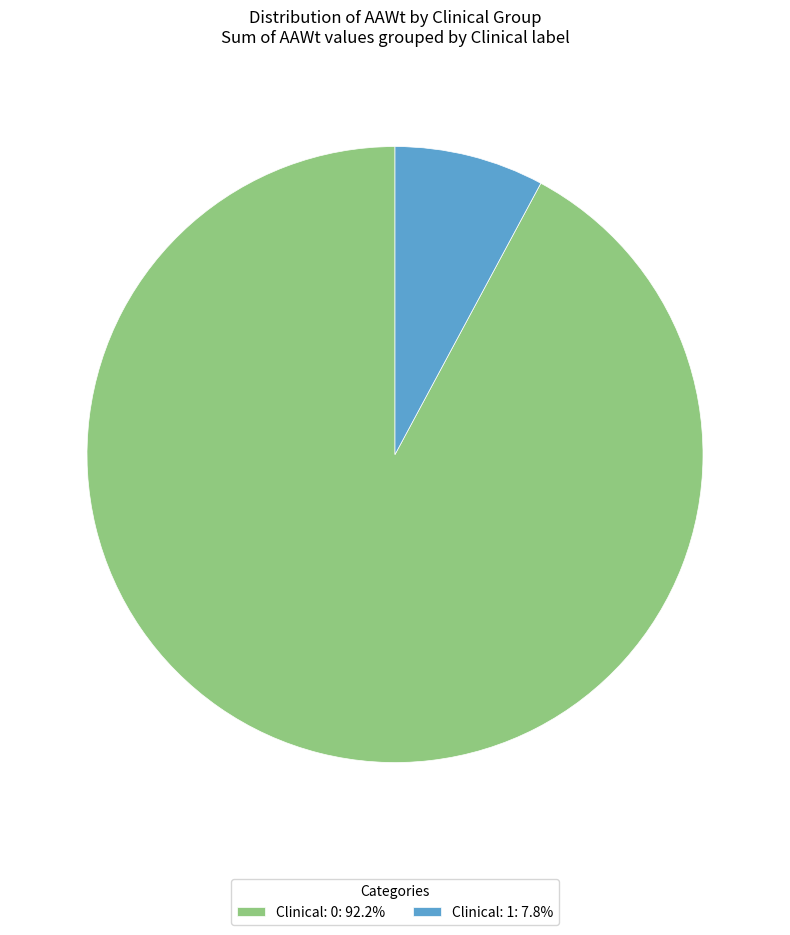

Combined, do Clinical: 1: 7.8% and Clinical: 0: 92.2% account for over 50%?

Yes